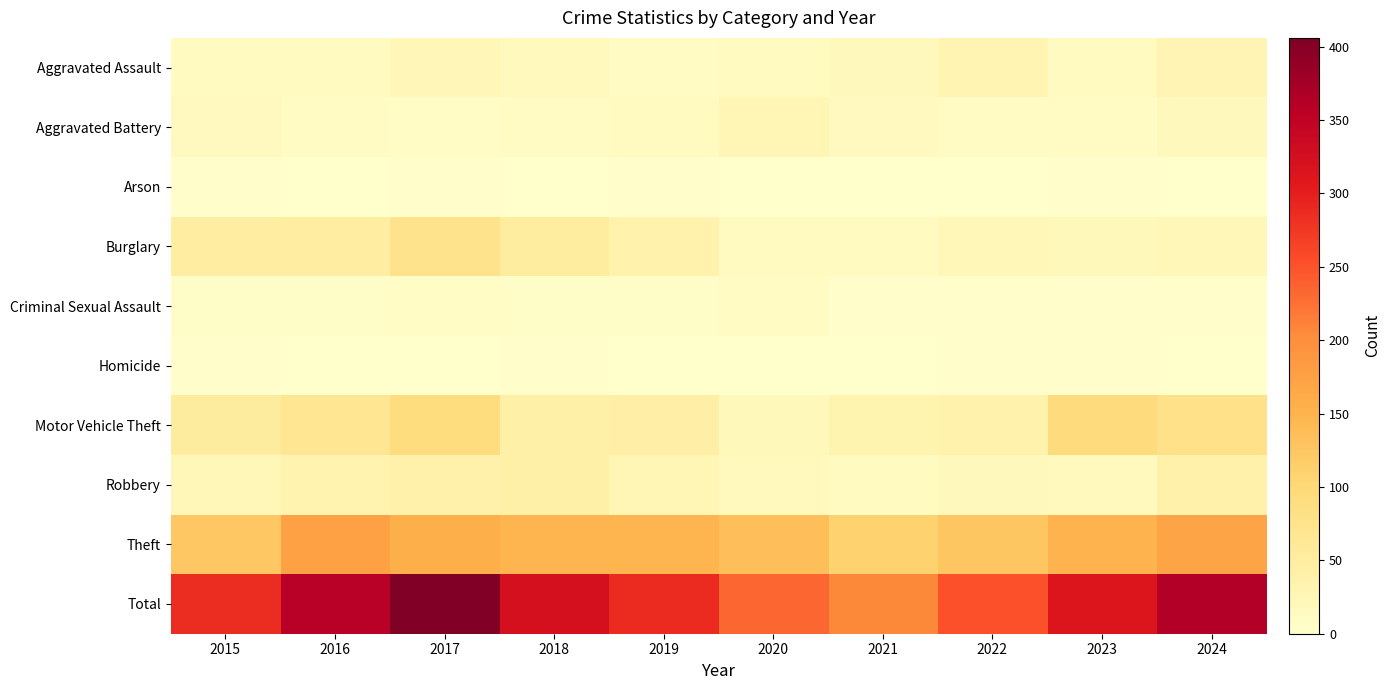

At which category is the sum across all series the highest?

2017